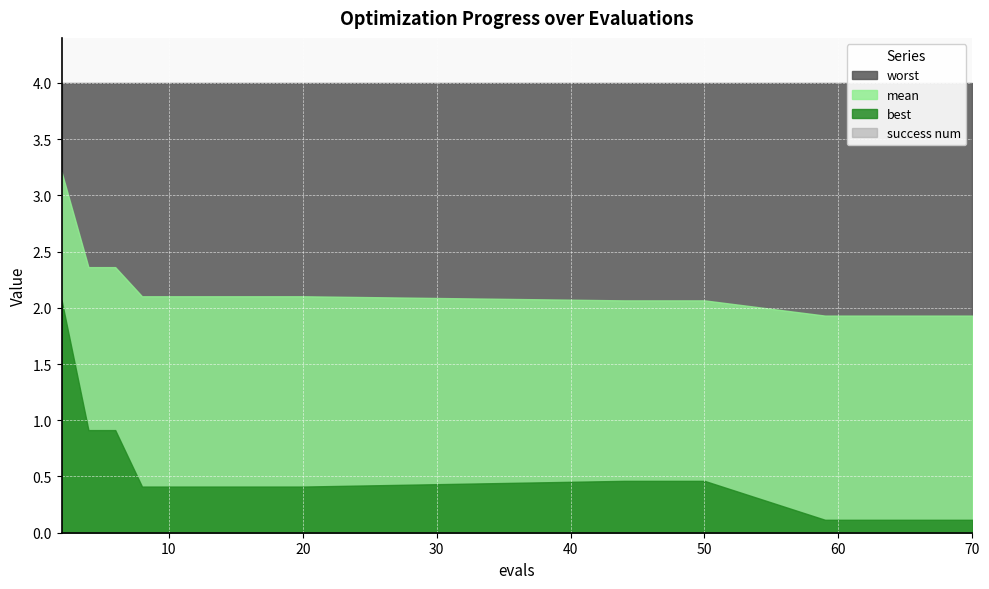

Which has a higher value, 20 or 59?

20